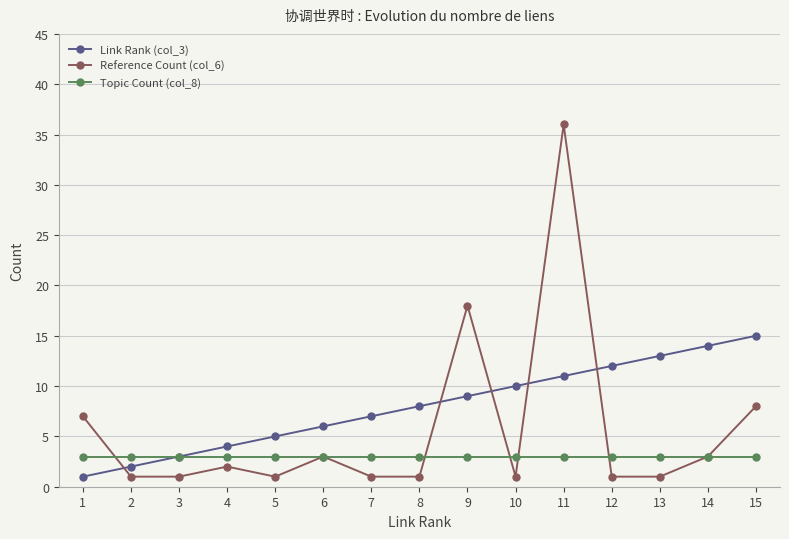

Which series has the widest spread of values?

Reference Count (col_6)